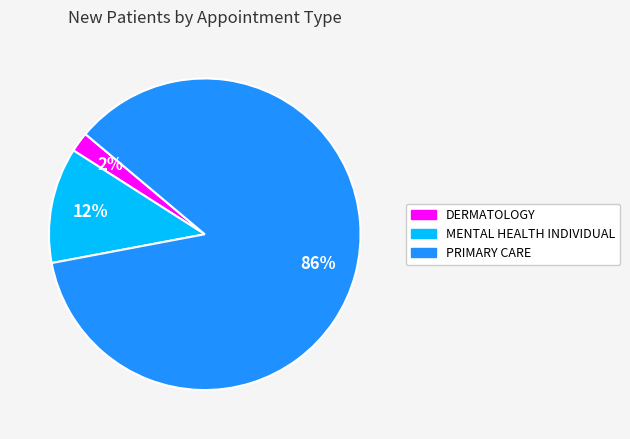

Which category has the biggest portion of the pie?

PRIMARY CARE